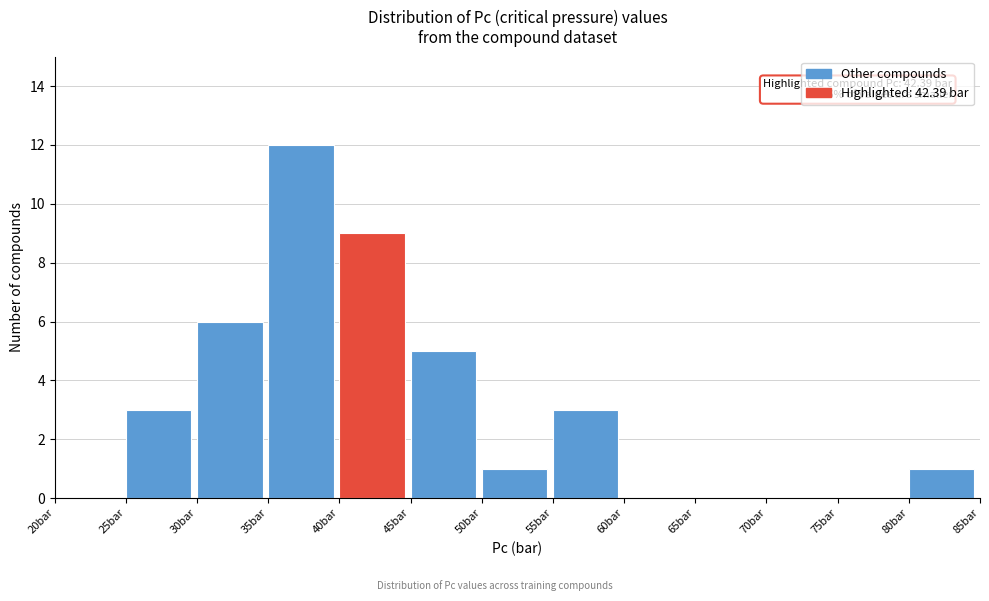

Over which range of the x-axis is the bar tallest?

35 to 40